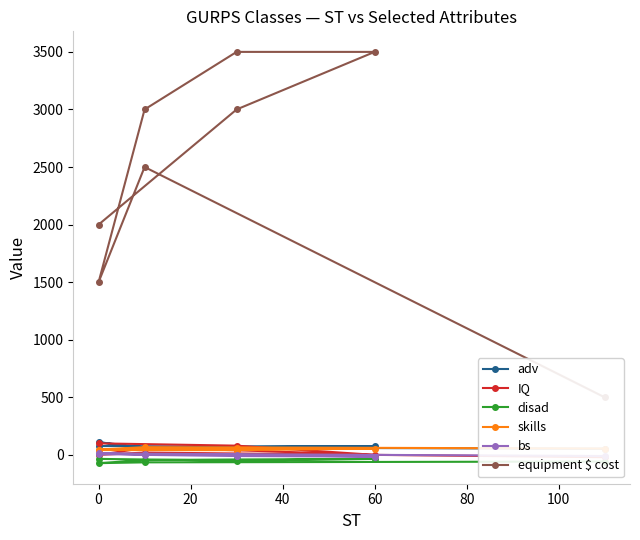

True or false: equipment $ cost and skills cross at least once.

False